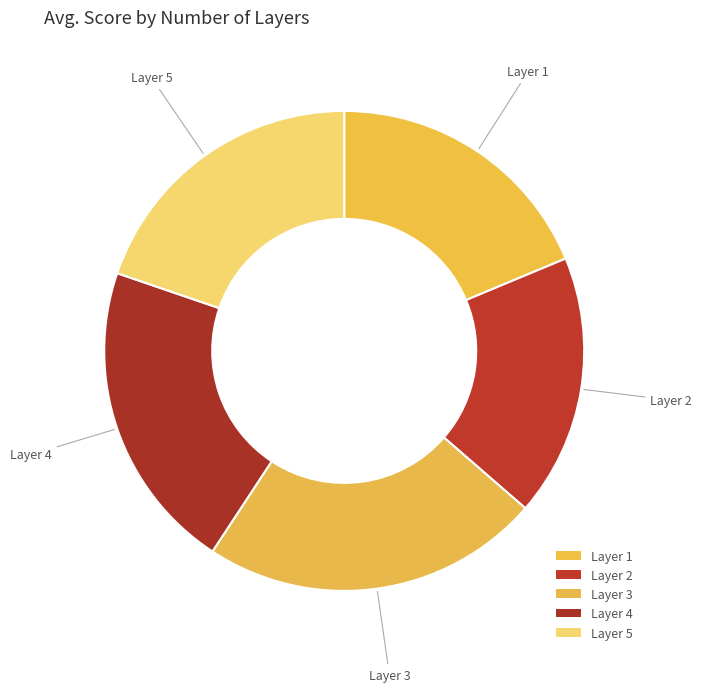

Does any single category account for the majority?

No